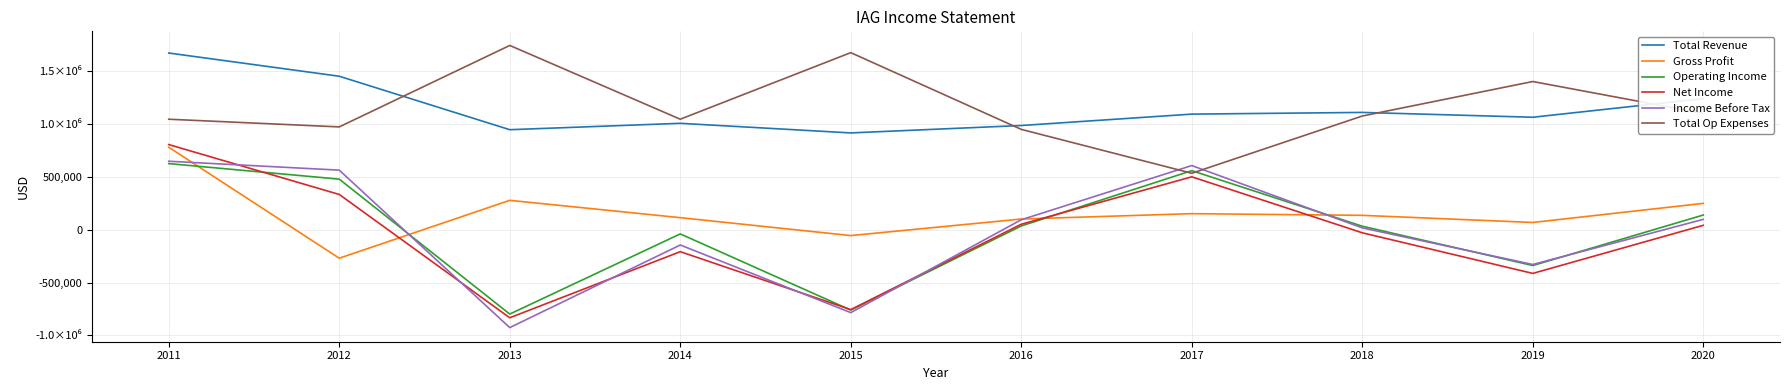

Does the chart have visible grid lines?

Yes